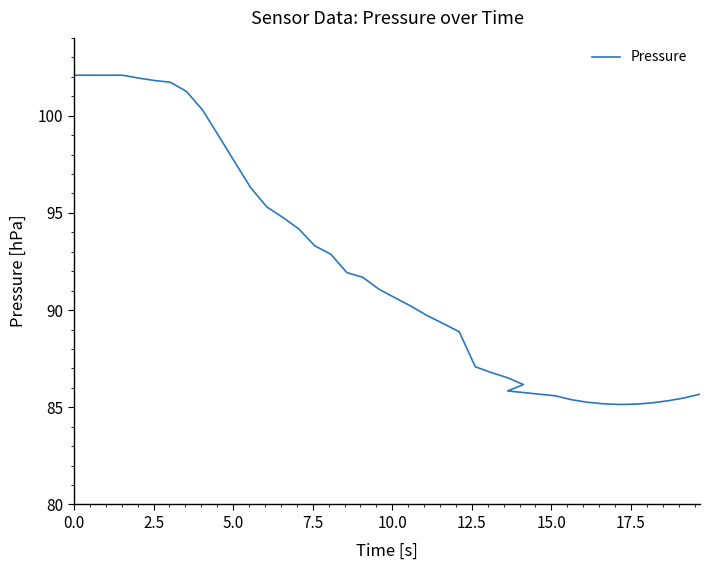

Reading left to right, transcribe all the data shown in this chart.

102.1	102.1	102.1	102.1	101.9	101.8	101.7	101.2	100.3	99.0	97.6	96.3	95.3	94.8	94.2	93.3	92.9	91.9	91.7	91.1	90.6	90.2	89.7	89.3	88.9	87.1	86.8	86.5	86.2	85.8	85.6	85.4	85.3	85.2	85.1	85.2	85.2	85.3	85.5	85.7